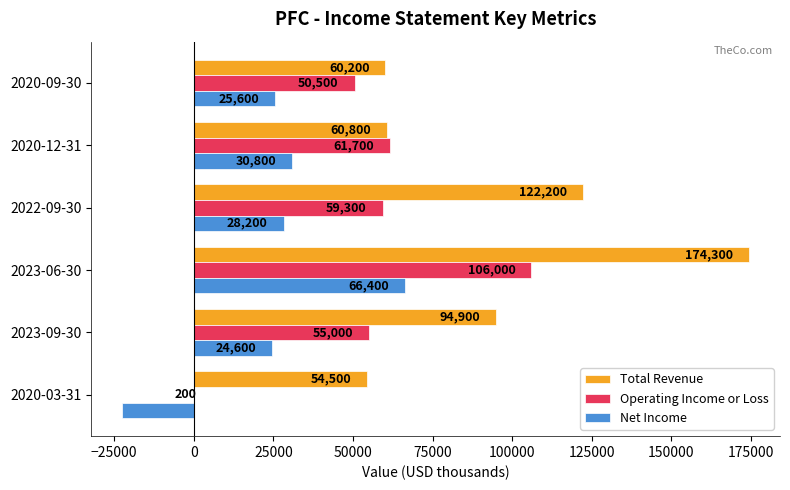

What is the greatest value displayed?

174300